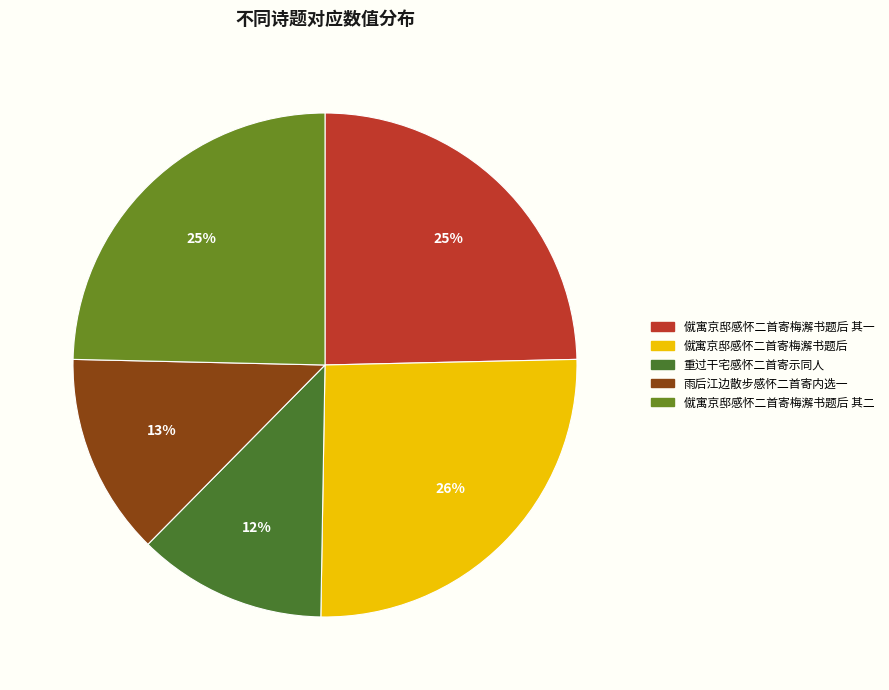

Does any single category account for the majority?

No